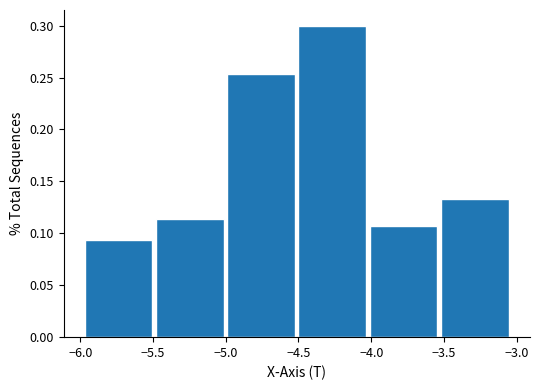

Over which range of the x-axis is the bar tallest?

-4.50 to -4.00